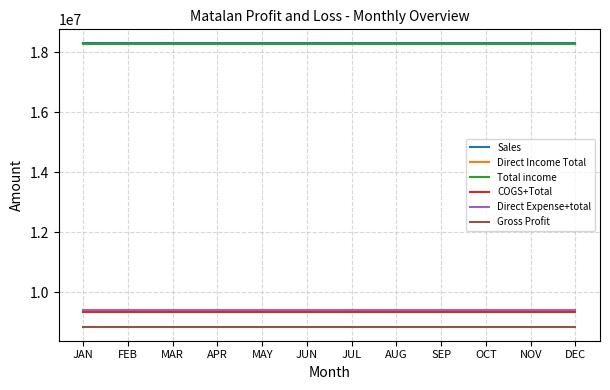

Reading left to right, list all the values displayed in this chart.

Sales: 18284180.3	18284180.3	18284180.3	18284180.3	18284180.3	18284180.3	18284180.3	18284180.3	18284180.3	18284180.3	18284180.3	18284180.3
Direct Income Total: 18262710.9	18262710.9	18262710.9	18262710.9	18262710.9	18262710.9	18262710.9	18262710.9	18262710.9	18262710.9	18262710.9	18262710.9
Total income: 18262711.0	18262711.0	18262711.0	18262711.0	18262711.0	18262711.0	18262711.0	18262711.0	18262711.0	18262711.0	18262711.0	18262711.0
COGS+Total: 9351525.2	9351525.2	9351525.2	9351525.2	9351525.2	9351525.2	9351525.2	9351525.2	9351525.2	9351525.2	9351525.2	9351525.2
Direct Expense+total: 9410601.9	9410601.9	9410601.9	9410601.9	9410601.9	9410601.9	9410601.9	9410601.9	9410601.9	9410601.9	9410601.9	9410601.9
Gross Profit: 8852109.1	8852109.1	8852109.1	8852109.1	8852109.1	8852109.1	8852109.1	8852109.1	8852109.1	8852109.1	8852109.1	8852109.1